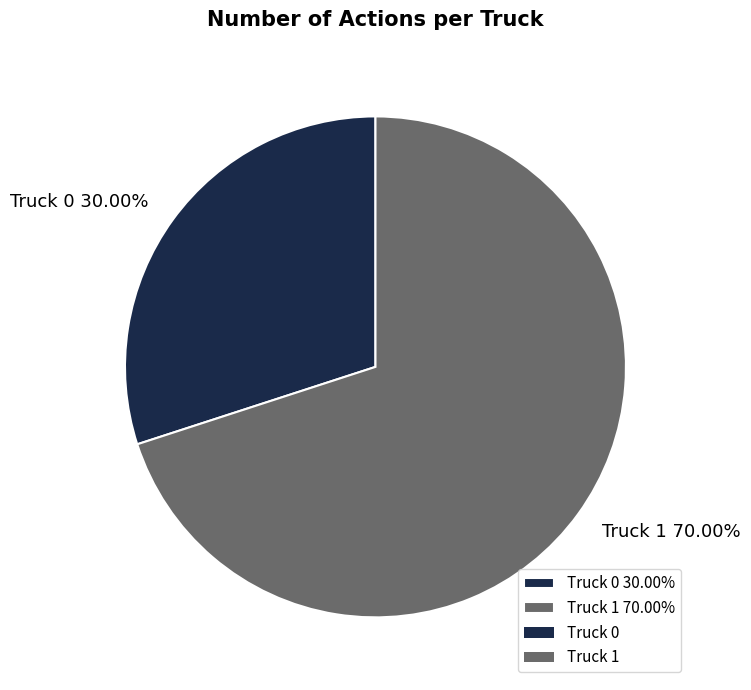

What is the ratio of the value at Truck 0 to the value at Truck 1?

0.4